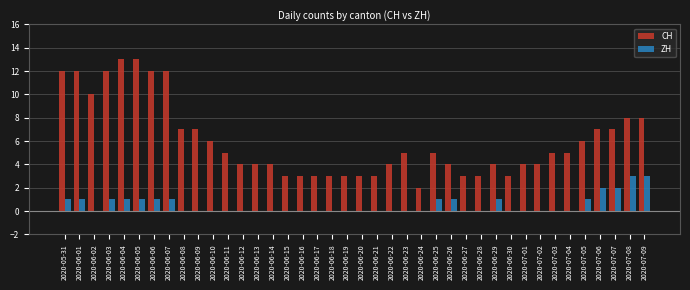

True or false: ZH has a value of 0 at 2020-06-26.

False